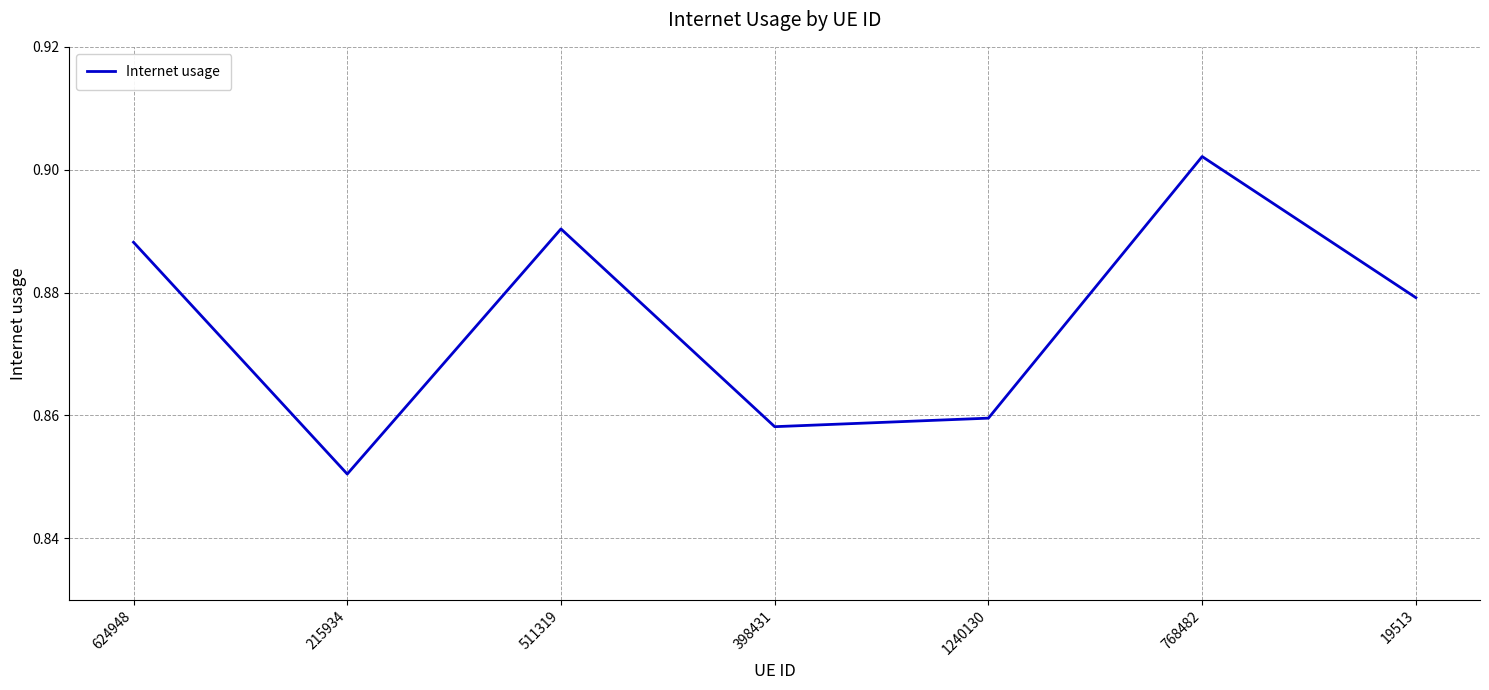

At which label is the value closest to 0?

215934